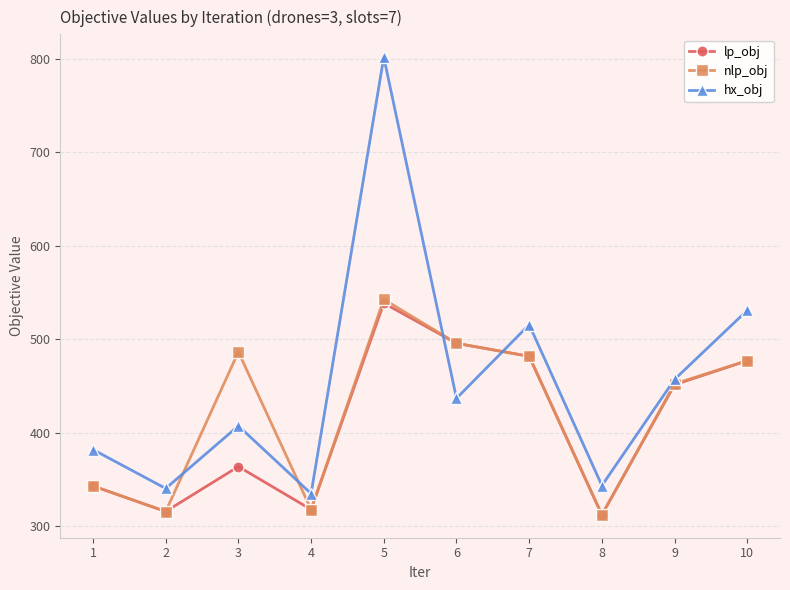

What value does the nlp_obj series have at 1?

342.9